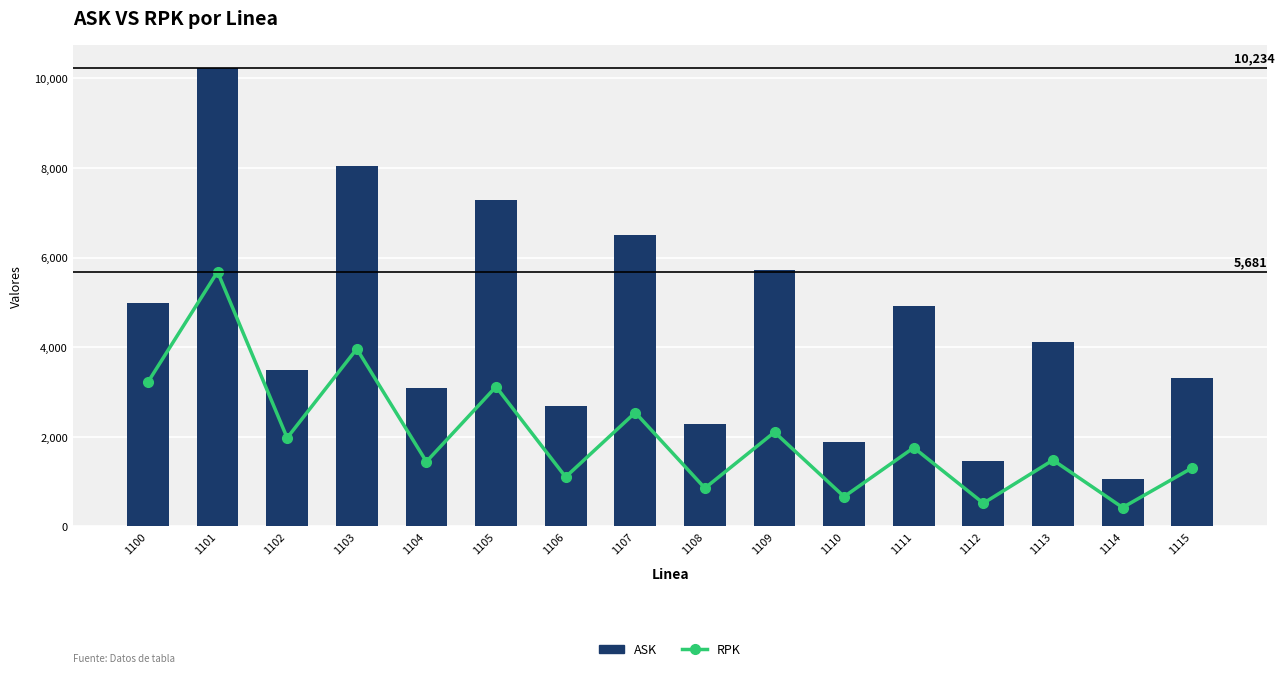

At how many categories does at least one series exceed 4923?

7